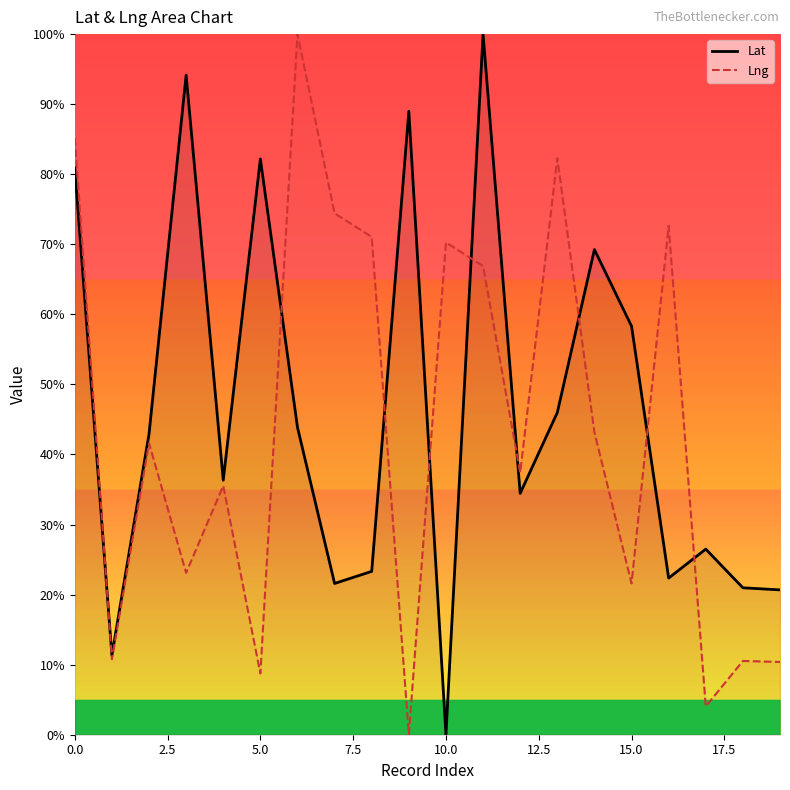

After their last crossing, which series has the higher values: Lng or Lat?

Lat